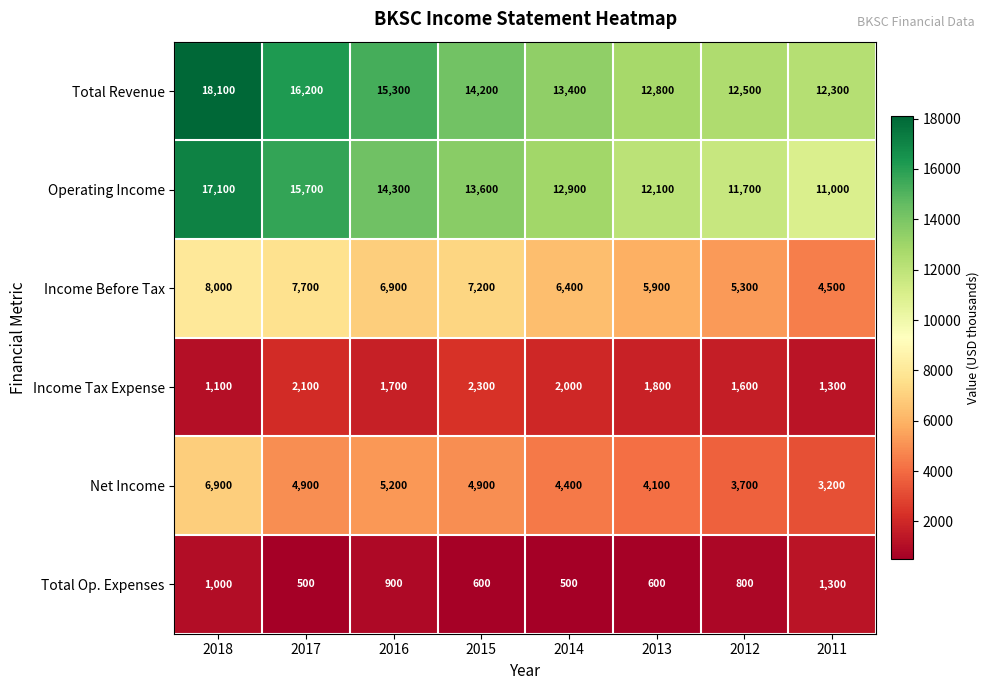

At which category is the sum across all series the highest?

2018